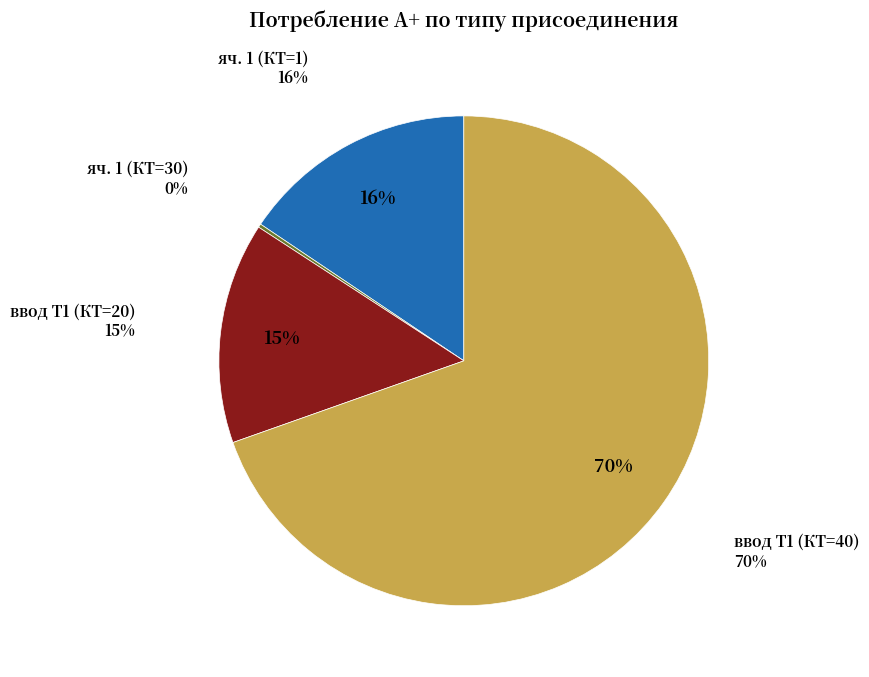

What percentage is the яч. 1 (КТ=1) slice, to the nearest percent?

16%